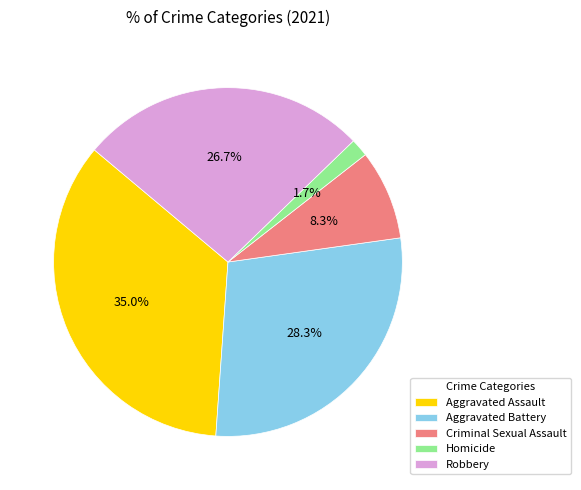

To the nearest percent, what is the average slice percentage?

20%